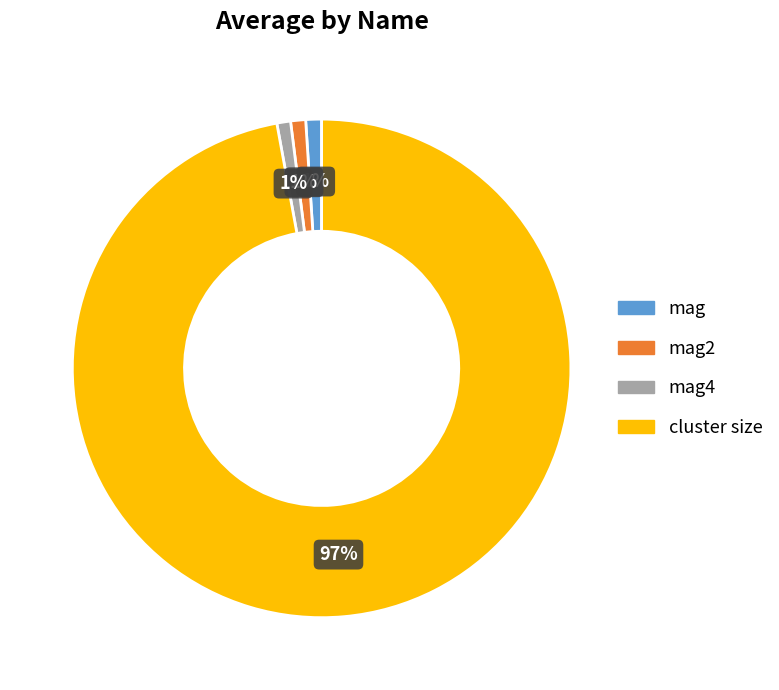

Is the sum of mag2 and mag4 greater than half?

No